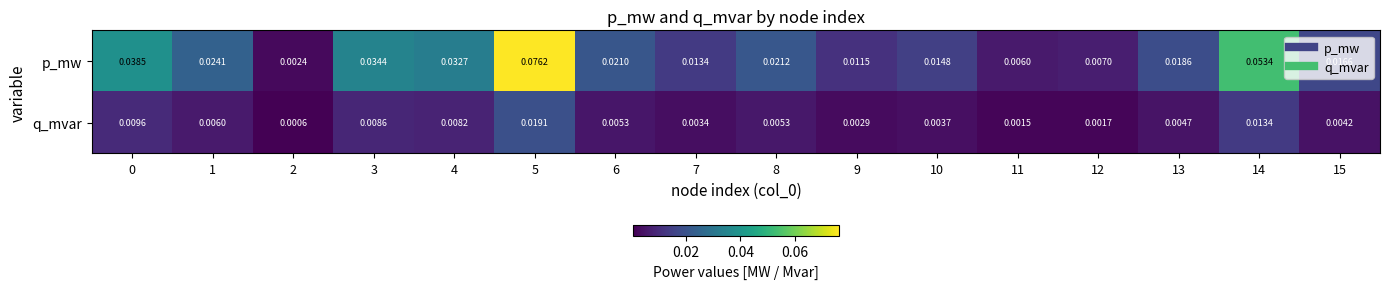

Rank the series by their maximum value, from lowest to highest.

q_mvar, p_mw